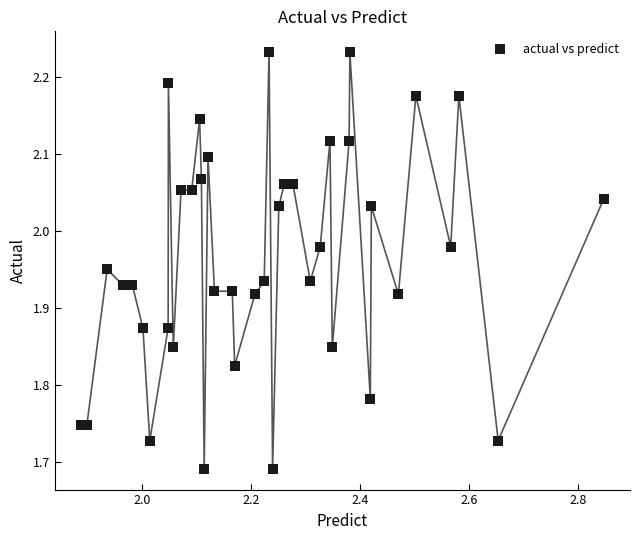

What is the range of Y values (max minus min)?

0.5